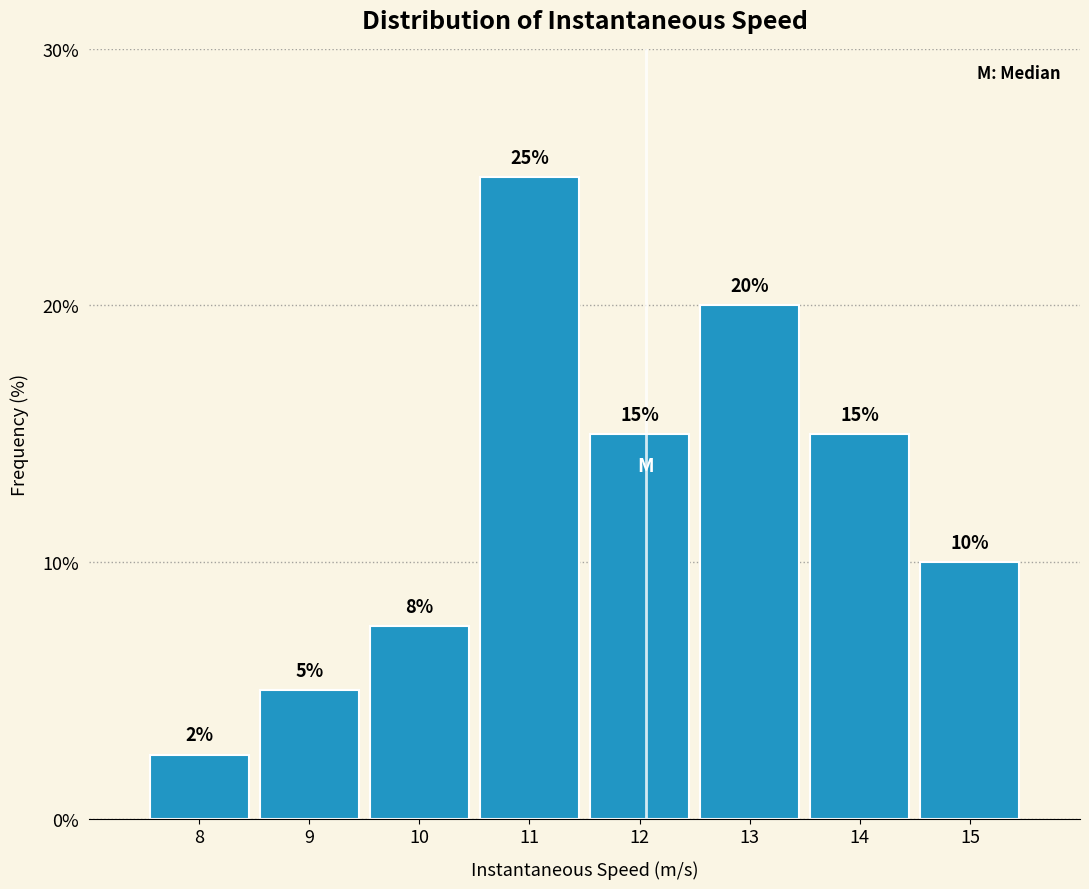

Which has a higher value, 11 or 9?

11